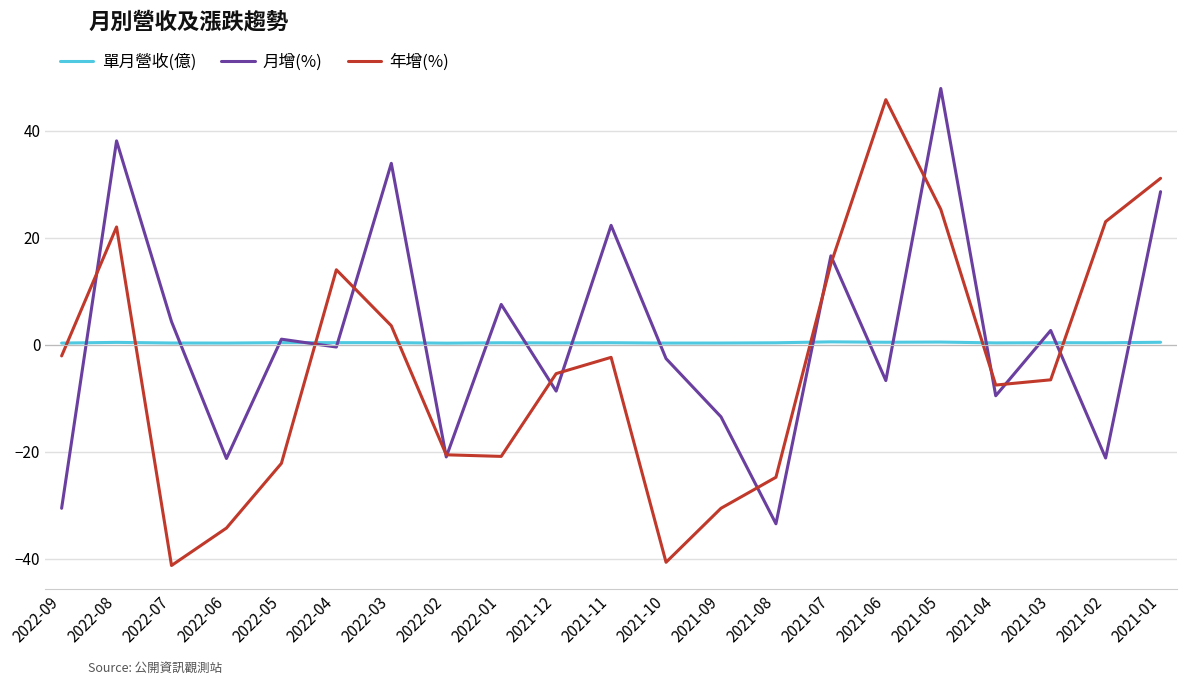

At which label does 月增(%) first exceed 0?

2022-08